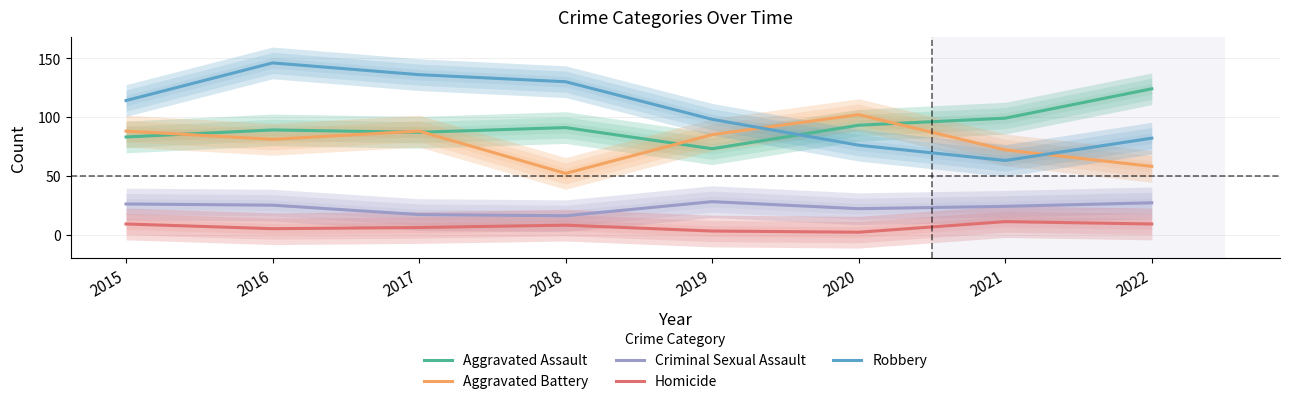

At how many categories does at least one series exceed 73?

8